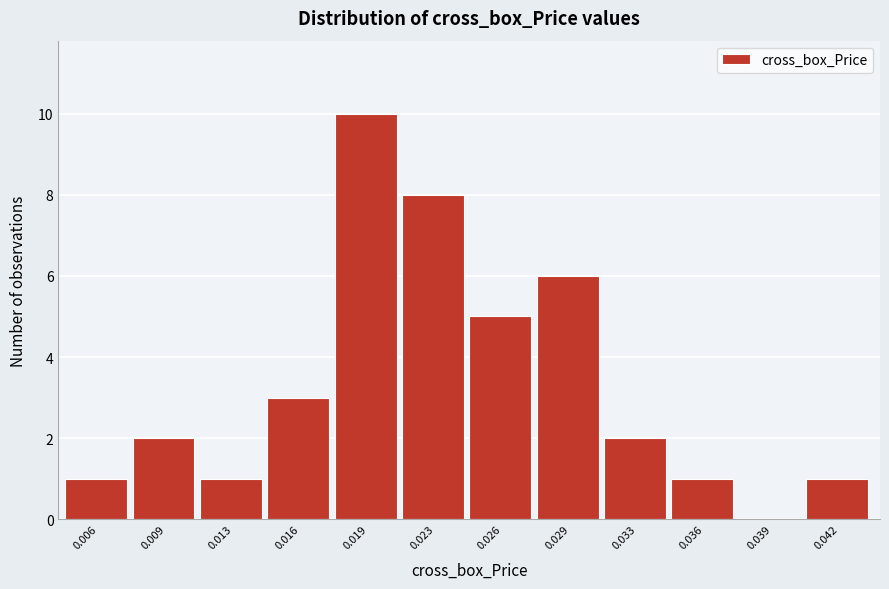

Reading left to right, what are all the values shown in this chart?

0.006=1	0.009=2	0.013=1	0.016=3	0.019=10	0.023=8	0.026=5	0.029=6	0.033=2	0.036=1	0.039=0	0.042=1